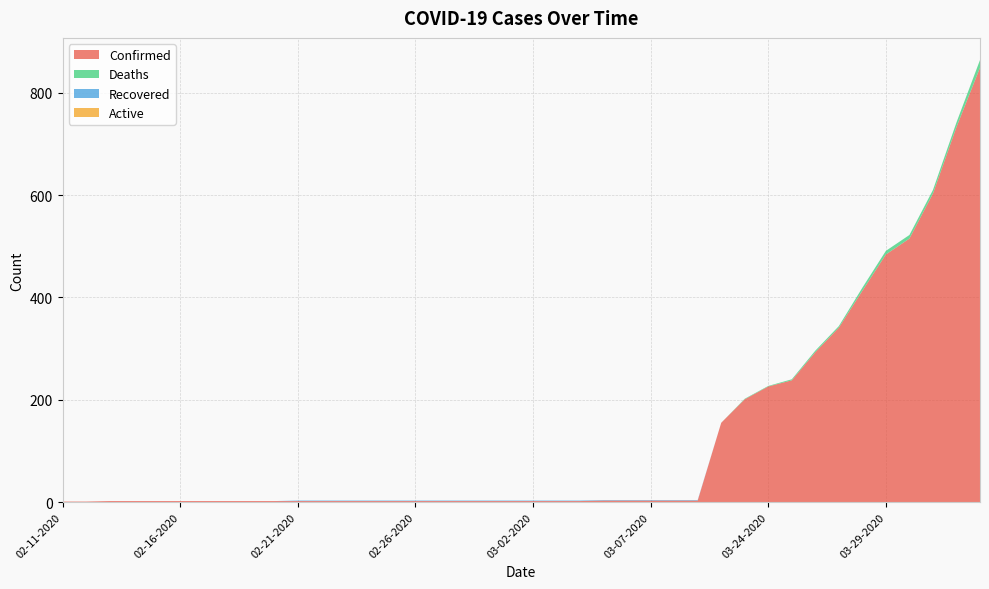

Reading left to right, transcribe all the data shown in this chart.

Confirmed: 1	1	2	2	2	2	2	2	2	2	2	2	2	2	2	2	2	2	2	2	2	2	2	3	3	3	3	3	155	201	226	238	293	341	413	484	515	603	733	849
Deaths: 0	0	0	0	0	0	0	0	0	0	0	0	0	0	0	0	0	0	0	0	0	0	0	0	0	0	0	0	0	1	1	2	3	3	6	7	7	7	9	15
Recovered: 0	0	0	0	0	0	0	0	0	0	1	1	1	1	1	1	1	1	1	1	1	1	1	1	1	1	1	1	0	0	0	0	0	0	0	0	0	0	0	0
Active: 0	0	0	0	0	0	0	0	0	0	0	0	0	0	0	0	0	0	0	0	0	0	0	0	0	0	0	0	0	0	0	0	0	0	0	0	0	0	0	0